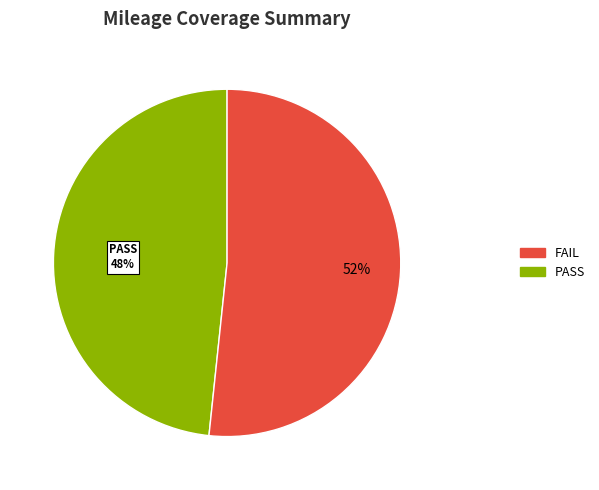

How many segments does this pie chart have?

2